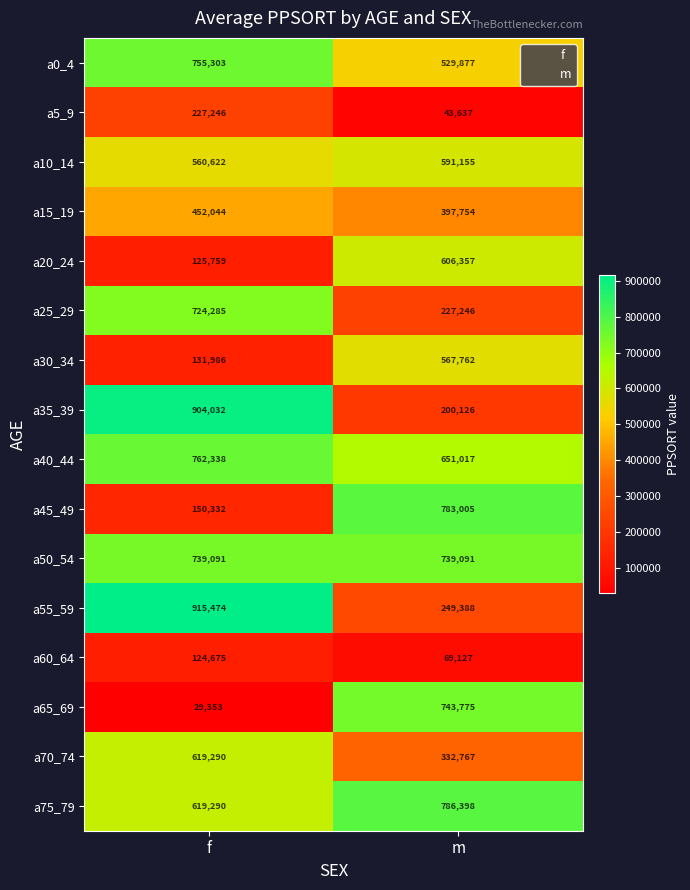

What is the difference between the a60_64 values at f and m?

55548